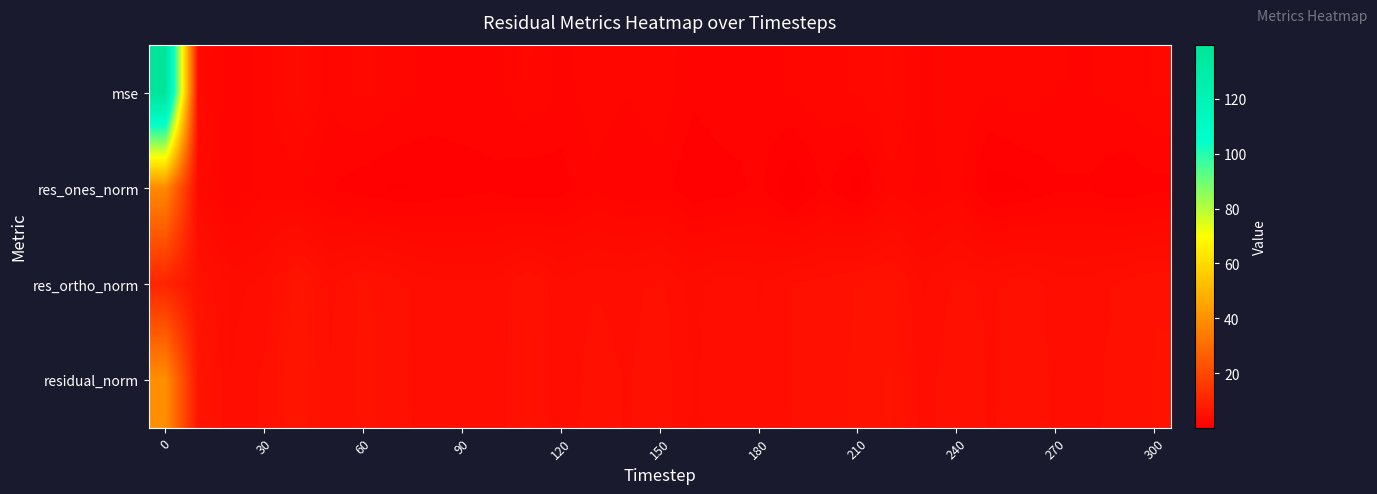

Rank the series by their average value, from highest to lowest.

mse, residual_norm, res_ortho_norm, res_ones_norm